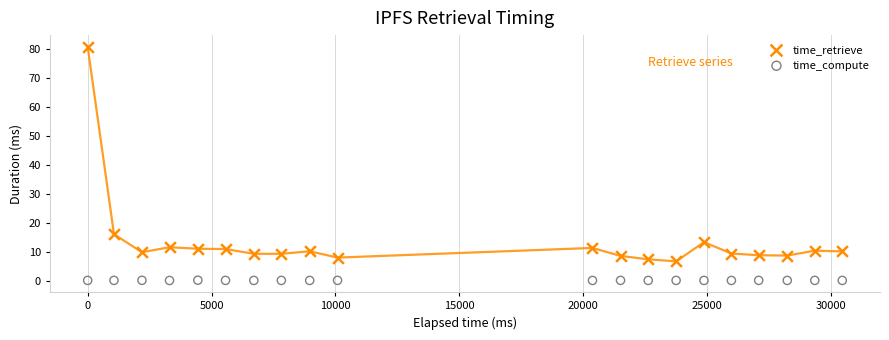

Which series reaches the maximum Y coordinate?

time_retrieve